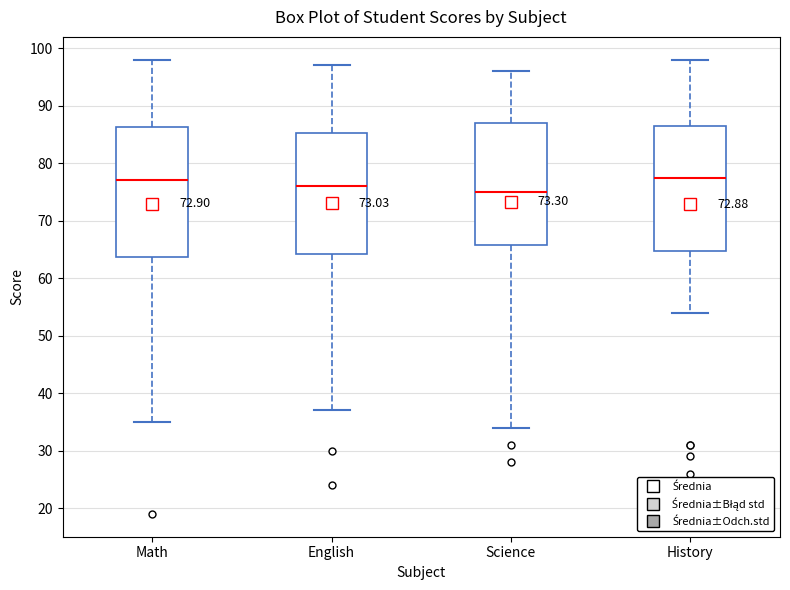

Which box has the lowest median line?

Science